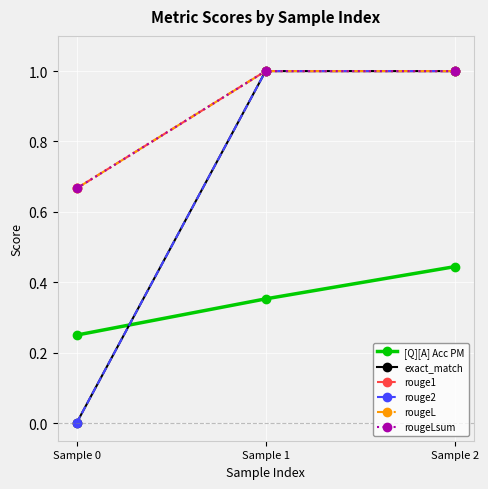

Does the chart have visible grid lines?

Yes